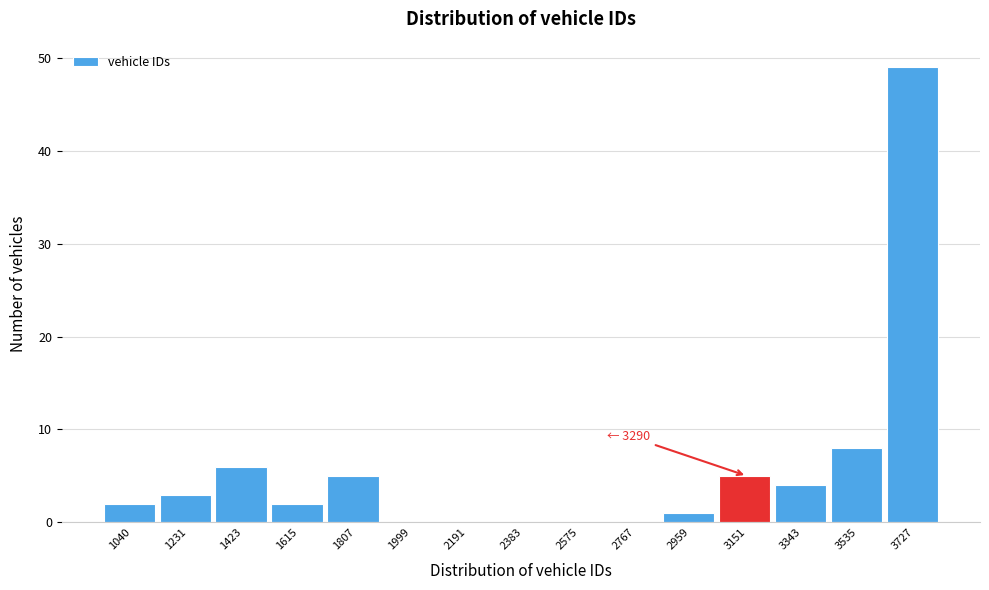

Reading right to left, list all the values displayed in this chart.

3727=49	3535=8	3343=4	3151=5	2959=1	2767=0	2575=0	2383=0	2191=0	1999=0	1807=5	1615=2	1423=6	1231=3	1040=2